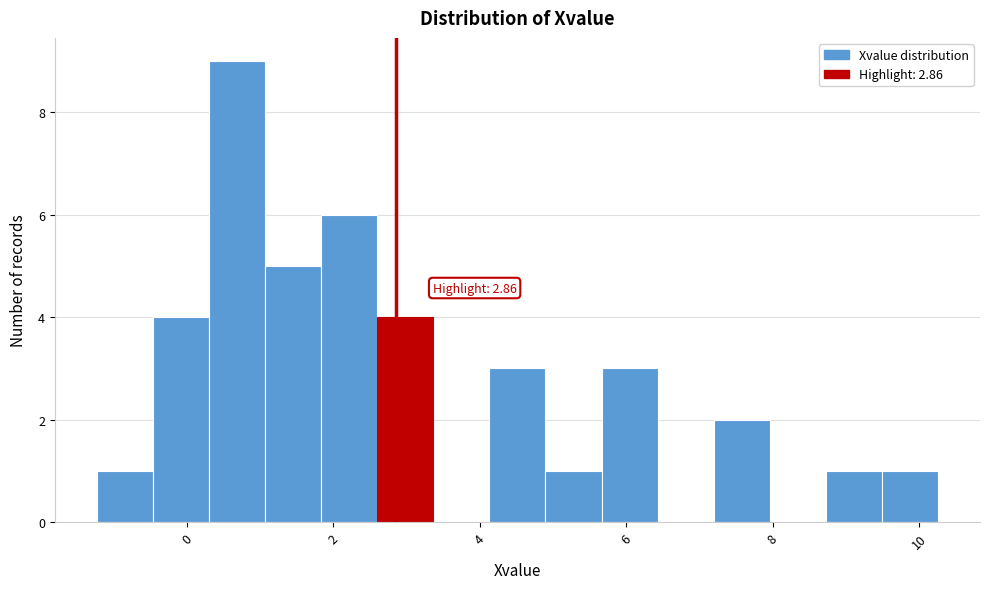

Around what value on the x-axis is the tallest bar? Give the approximate position of its centre, as read against the axis.

0.6